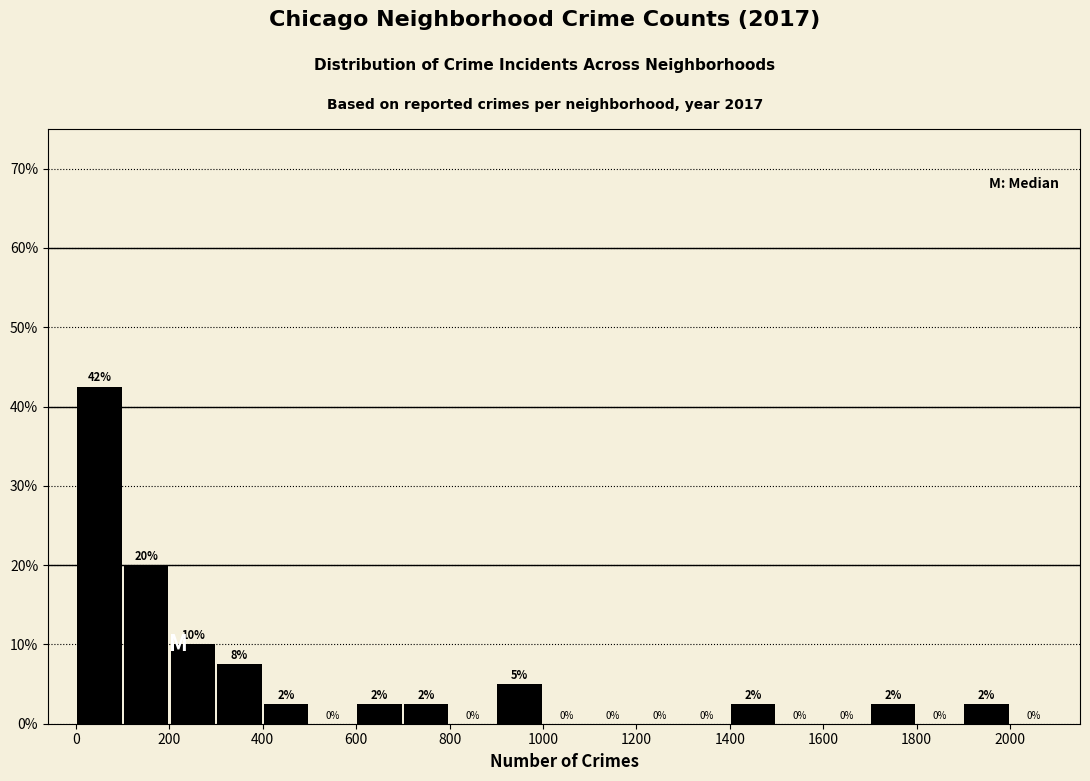

Over which range of the x-axis is the bar tallest?

0 to 100